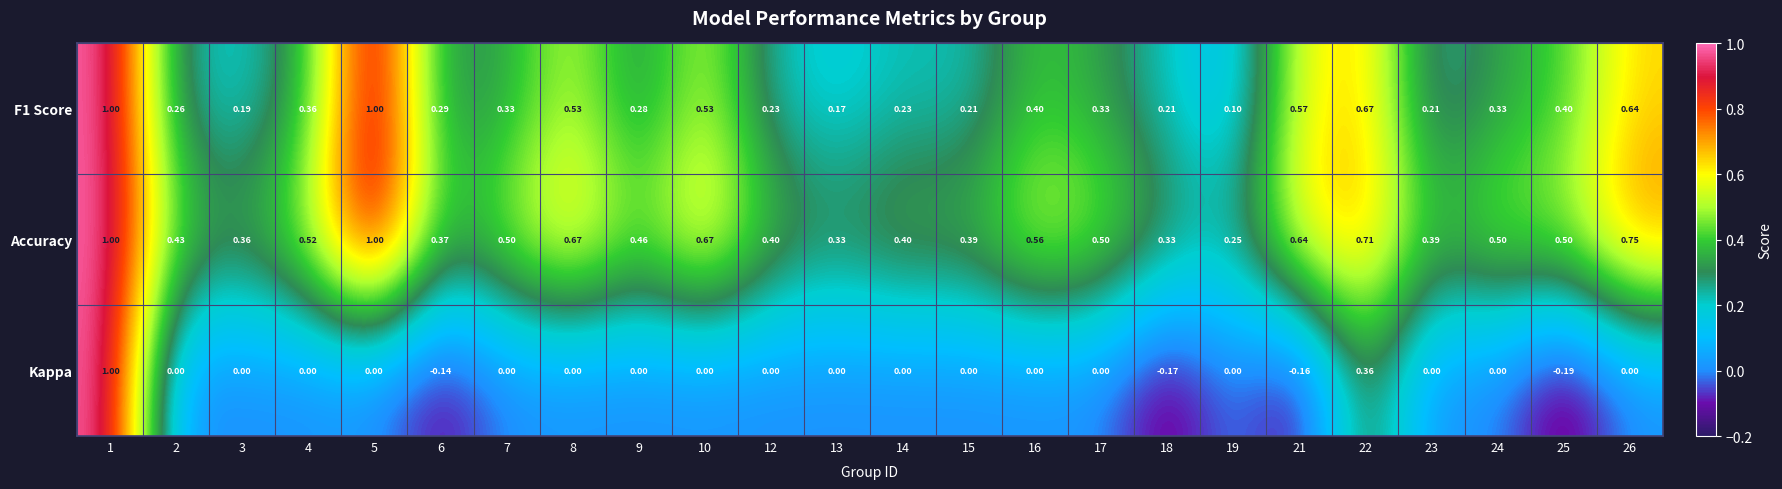

Is the value of F1 Score at 6 greater than the value of Kappa at 16?

Yes